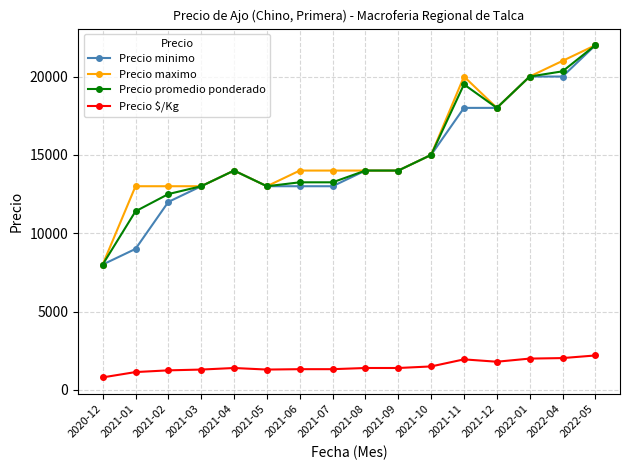

What is the difference between the highest and lowest values at 2021-07?

12675